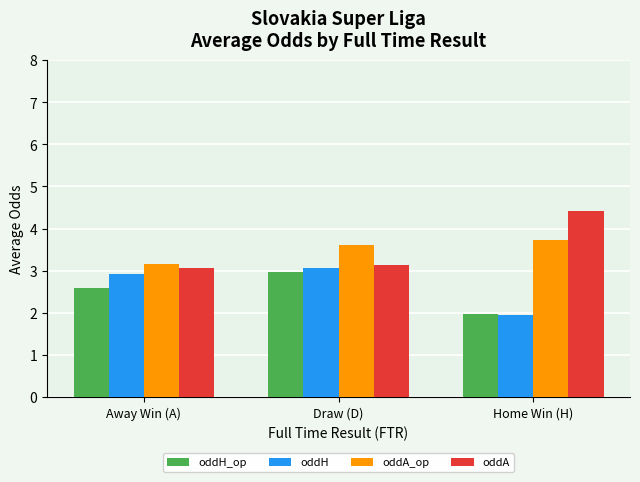

What is the label of the 2nd bar from the left?

Draw (D)